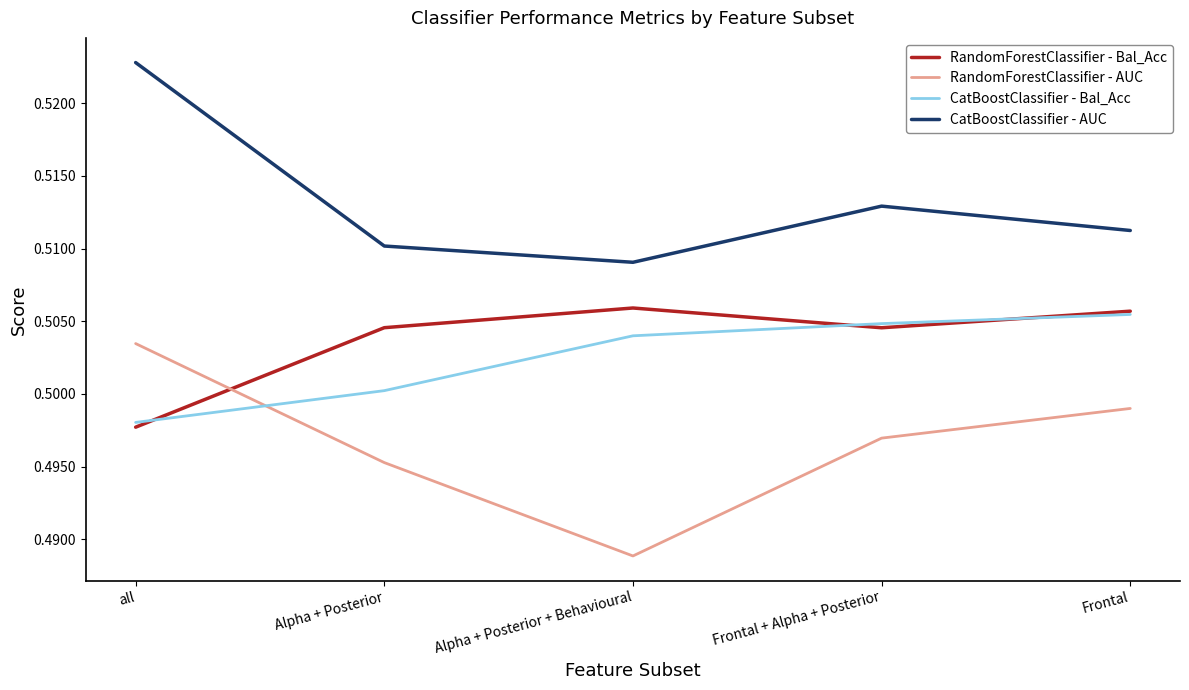

Is it true that CatBoostClassifier - AUC equals 0.5 at Frontal?

True